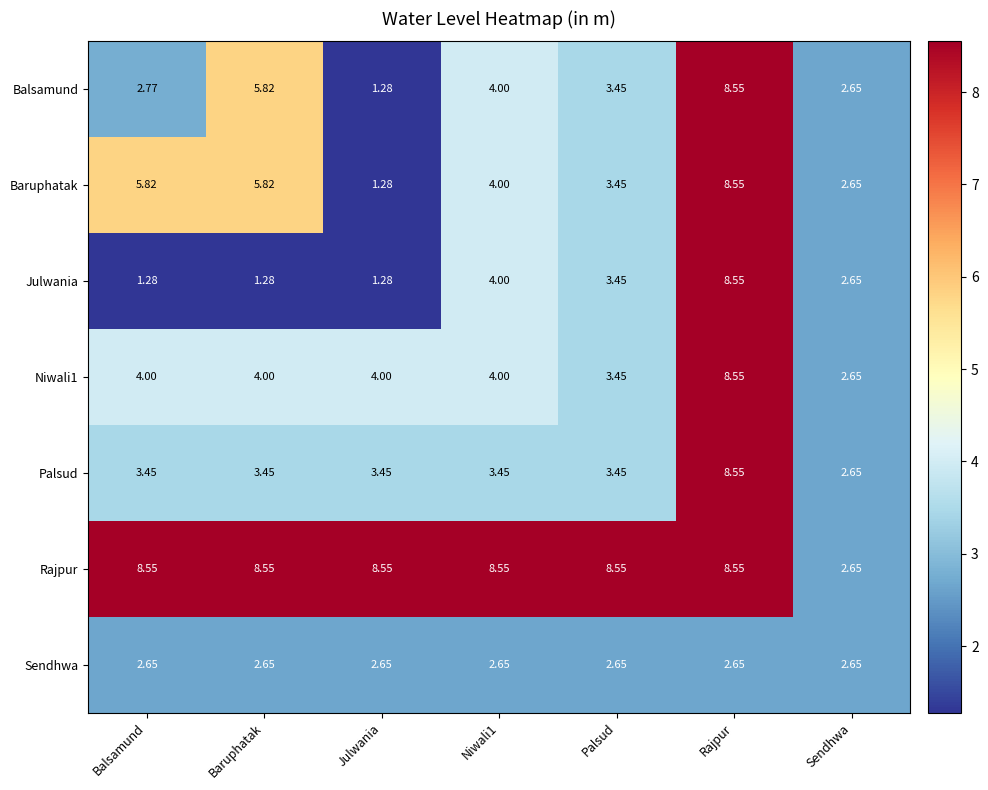

Is the value of Baruphatak at Balsamund greater than the value of Sendhwa at Sendhwa?

Yes